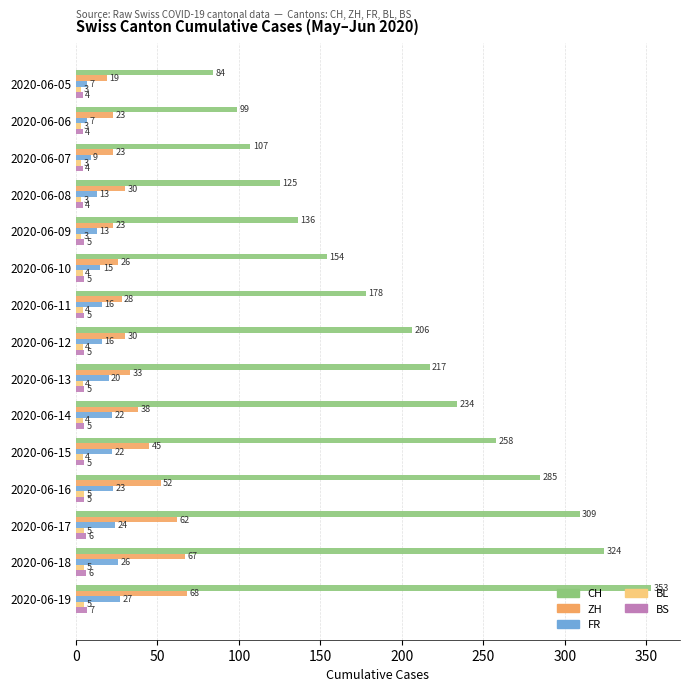

What is the smallest value displayed?

3